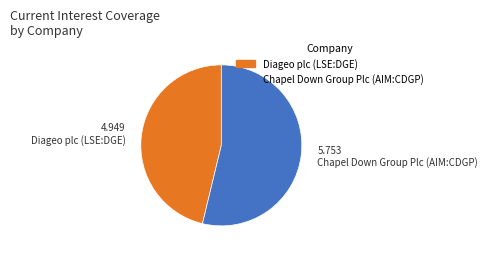

What is the majority slice?

Chapel Down Group Plc (AIM:CDGP)